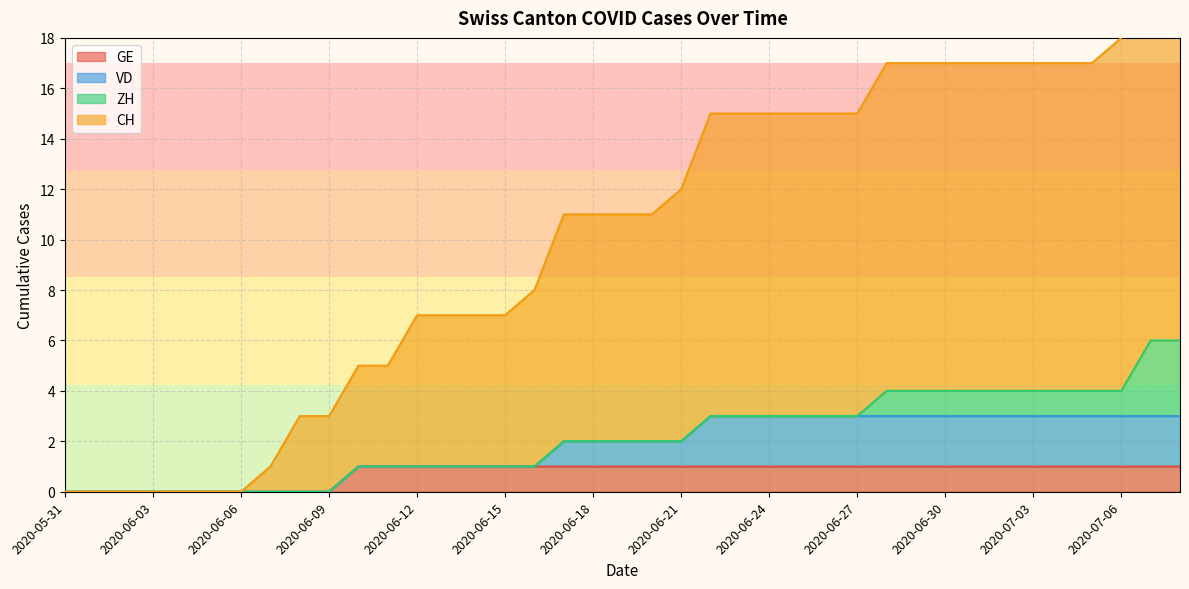

What is the label of the 39th point from the right?

2020-05-31